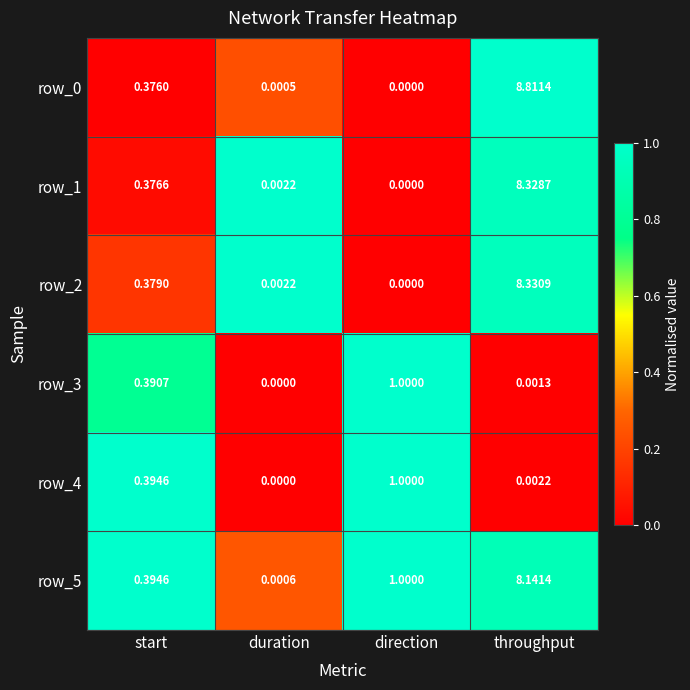

Rank the categories by row_5 value from lowest to highest.

duration, start, direction, throughput